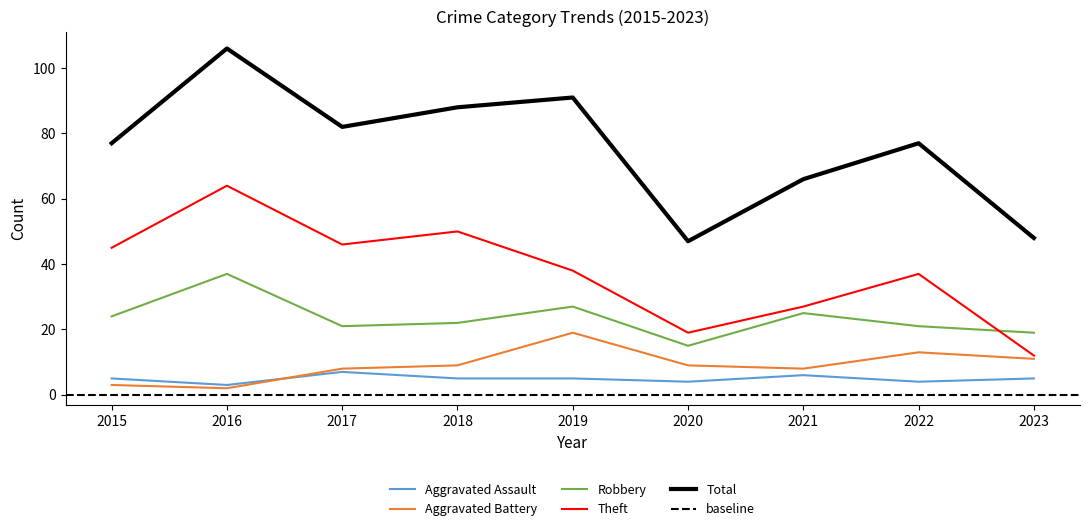

True or false: Total and Aggravated Battery cross at least once.

False